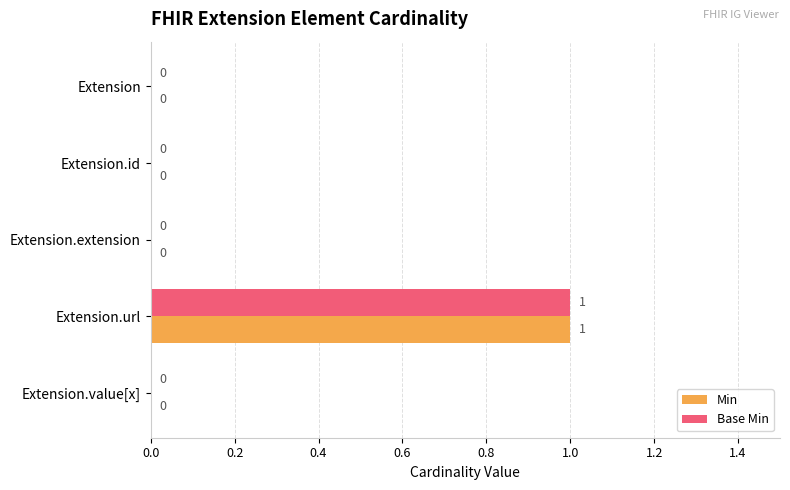

The Min series shows 1 at Extension.url. True or false?

True